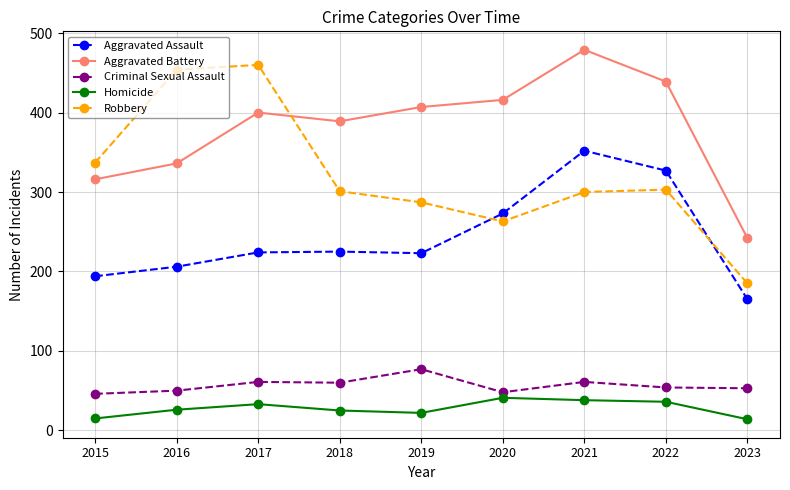

Is this an area chart (filled region under the line)?

No